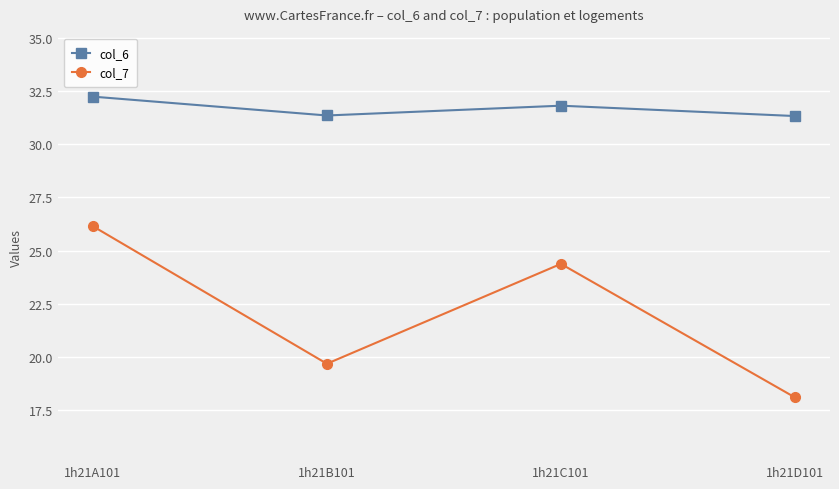

Is the value of col_6 at 1h21D101 greater than the value of col_7 at 1h21C101?

Yes